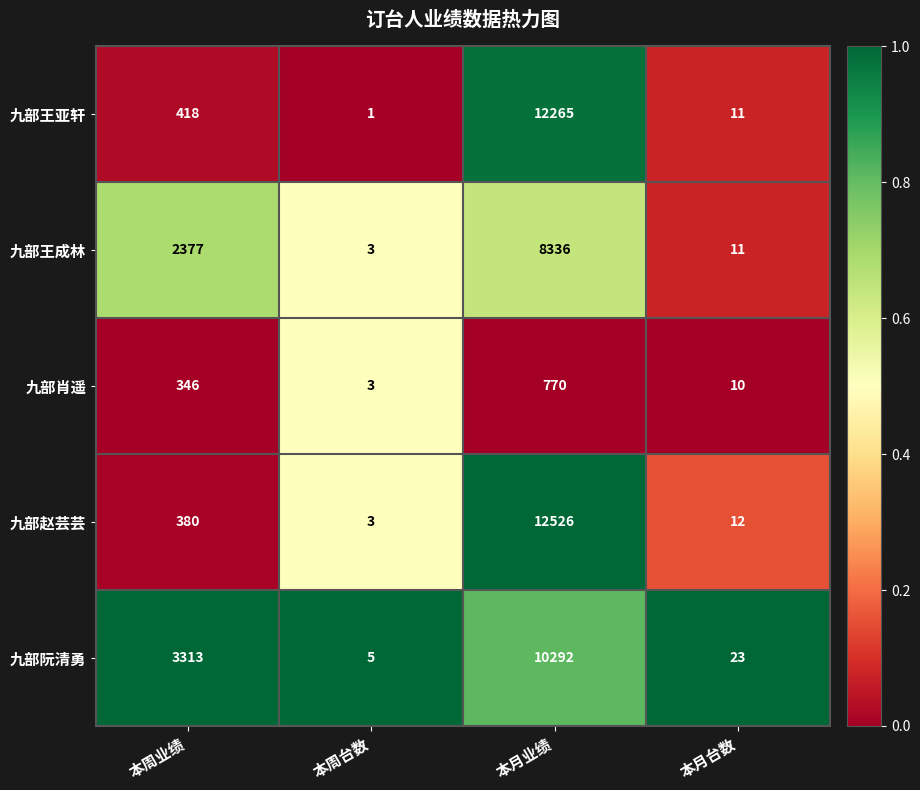

Which category has the lowest value across all series?

本周台数